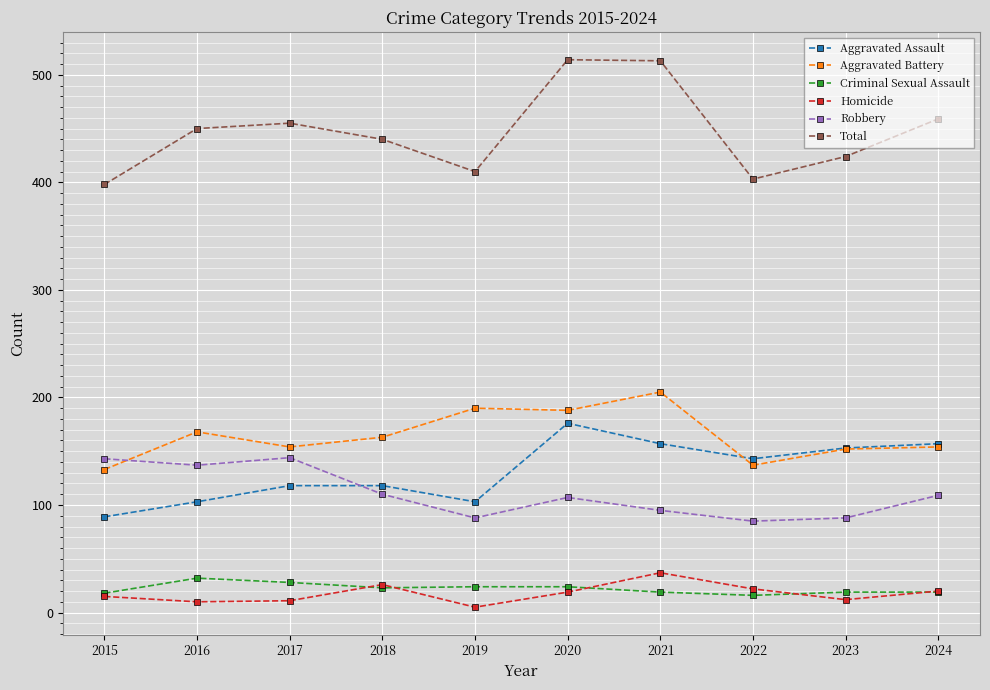

What is the greatest value displayed?

514